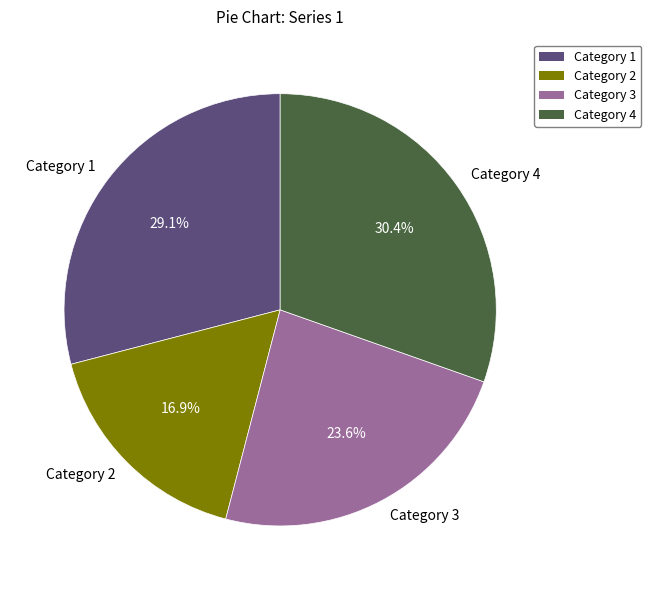

Between Category 3 and Category 1, which is larger?

Category 1